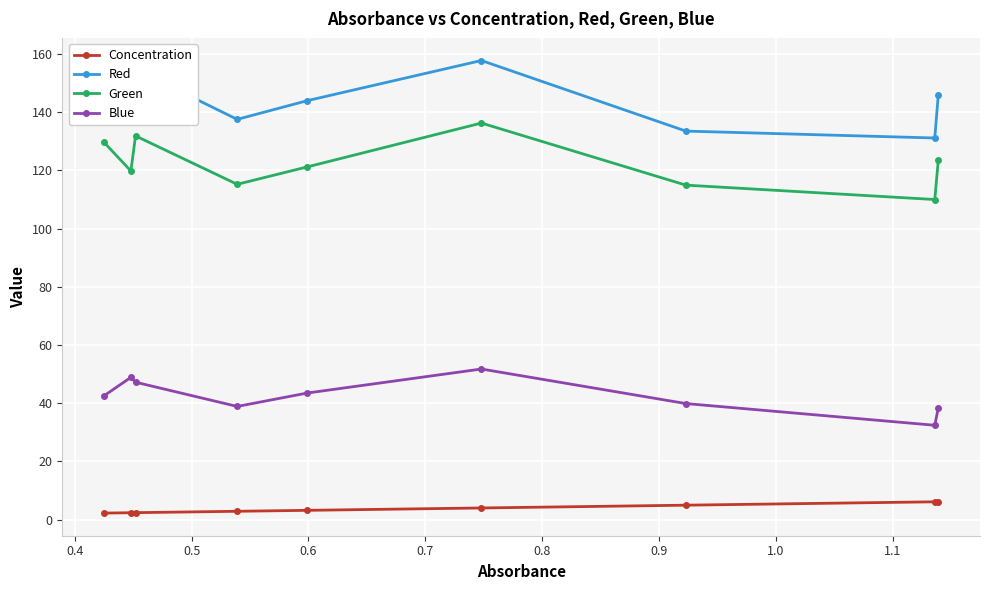

What is the maximum value shown in the chart?

157.8